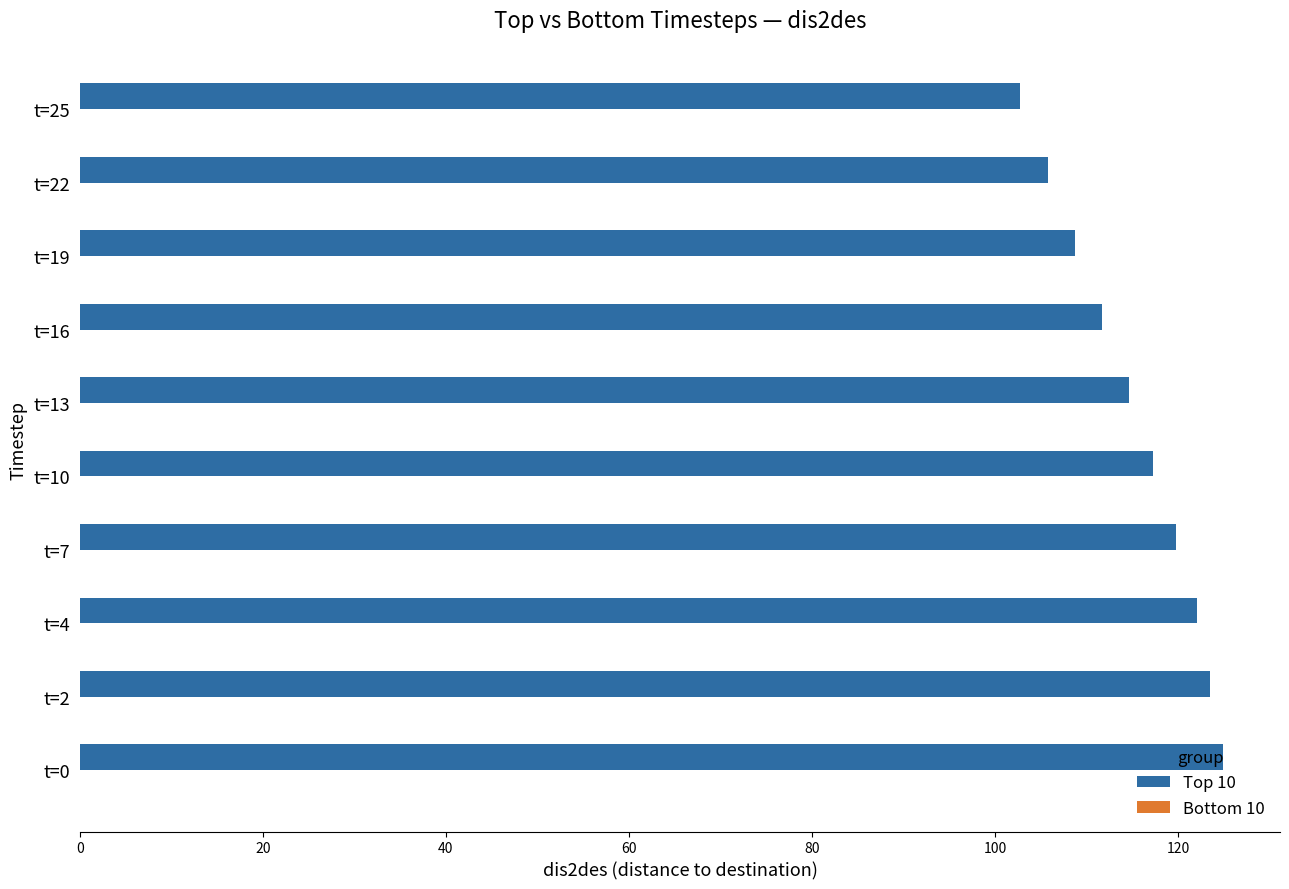

What is the sum of all values?

1151.2